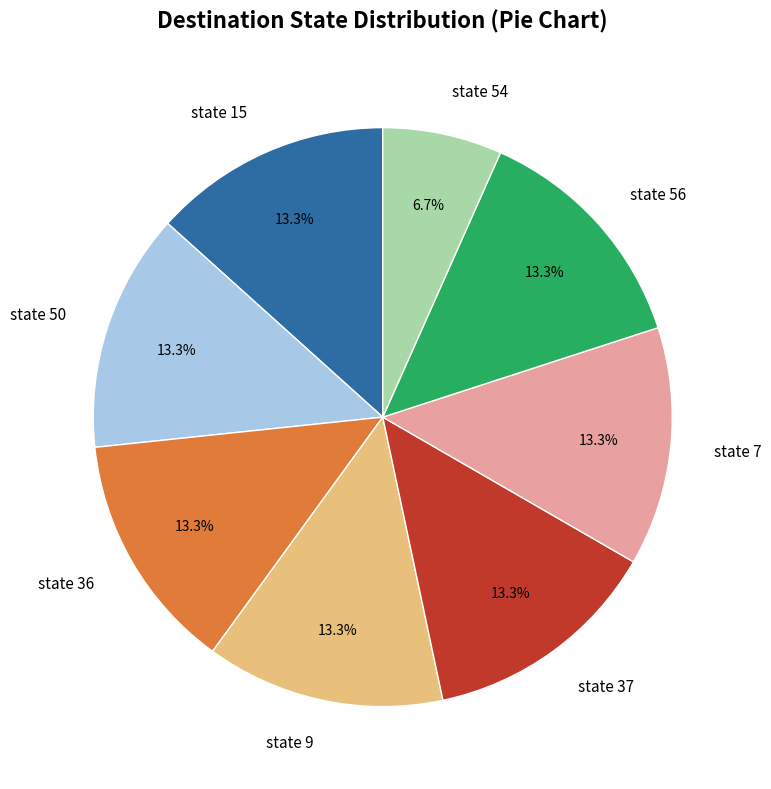

What is the ratio of the value at state 7 to the value at state 9?

1.0